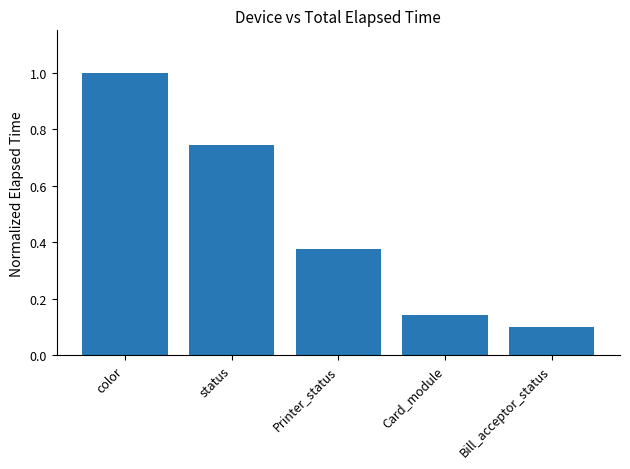

What is the label of the 4th bar from the right?

status